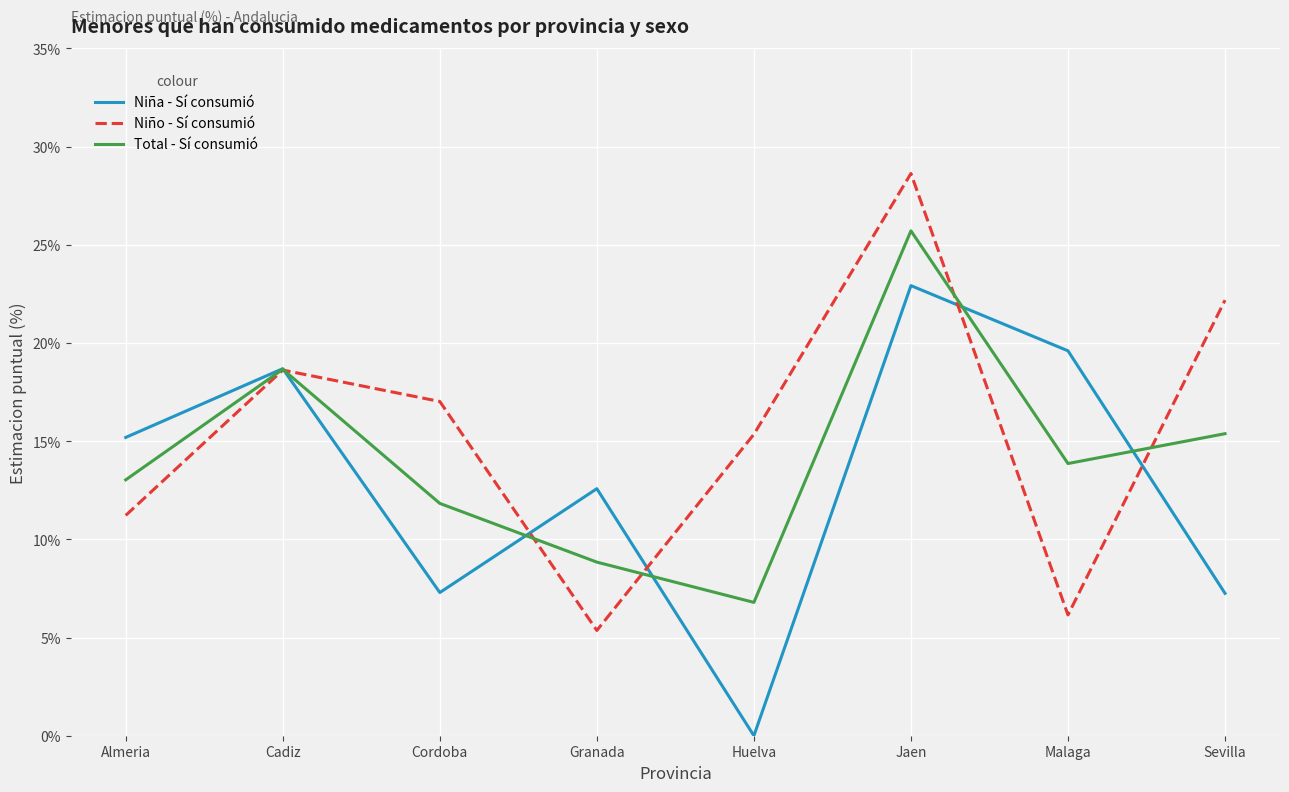

The Niña - Sí consumió series shows -13.4 at Huelva. True or false?

False